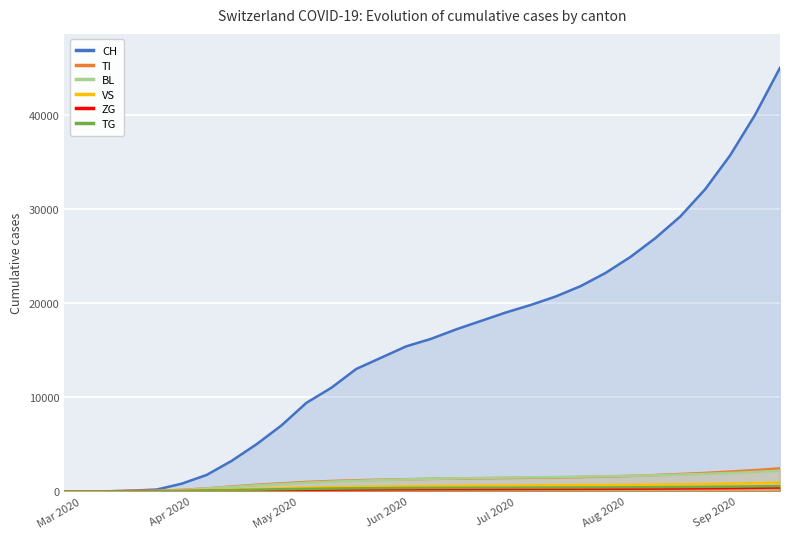

Which series has the widest spread of values?

CH